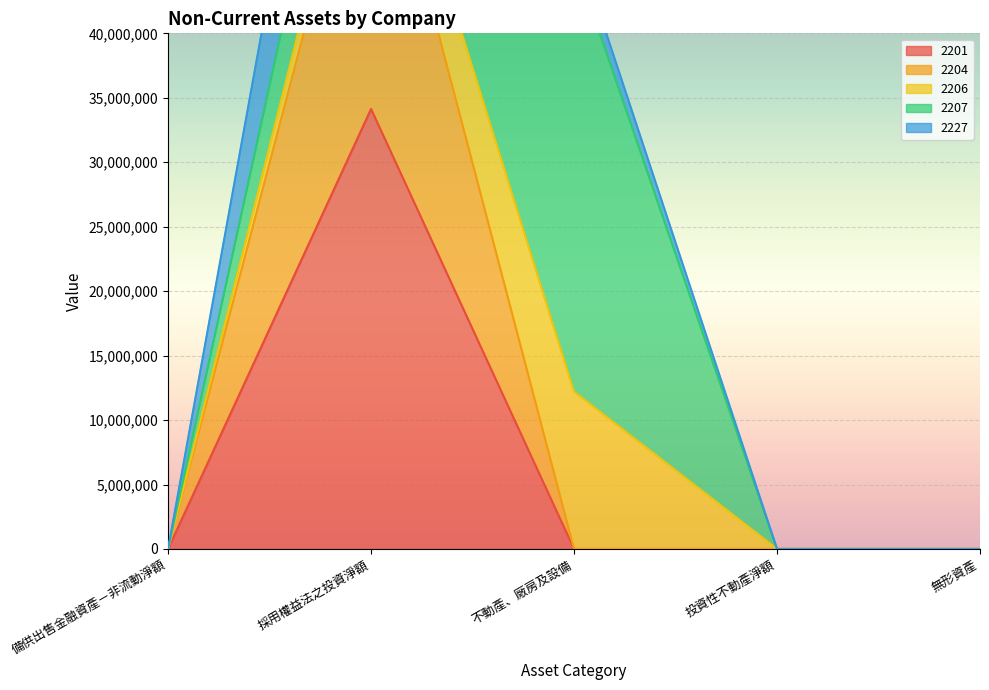

At how many categories does at least one series exceed 57282241?

1